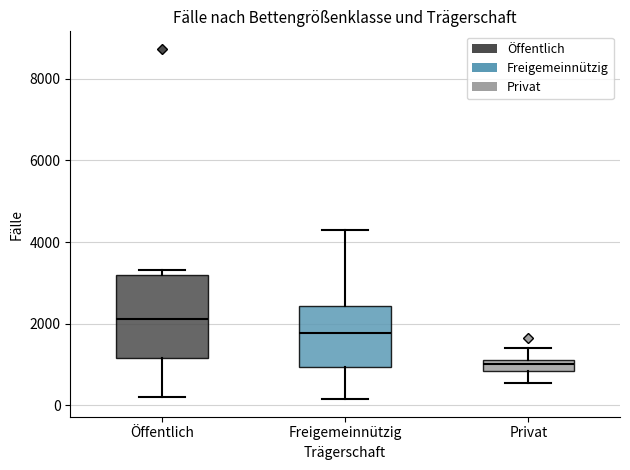

Where does the median line of the box for Öffentlich sit on the y-axis? The values are not printed on the chart, so give them approximately, as read against the axis.

2200